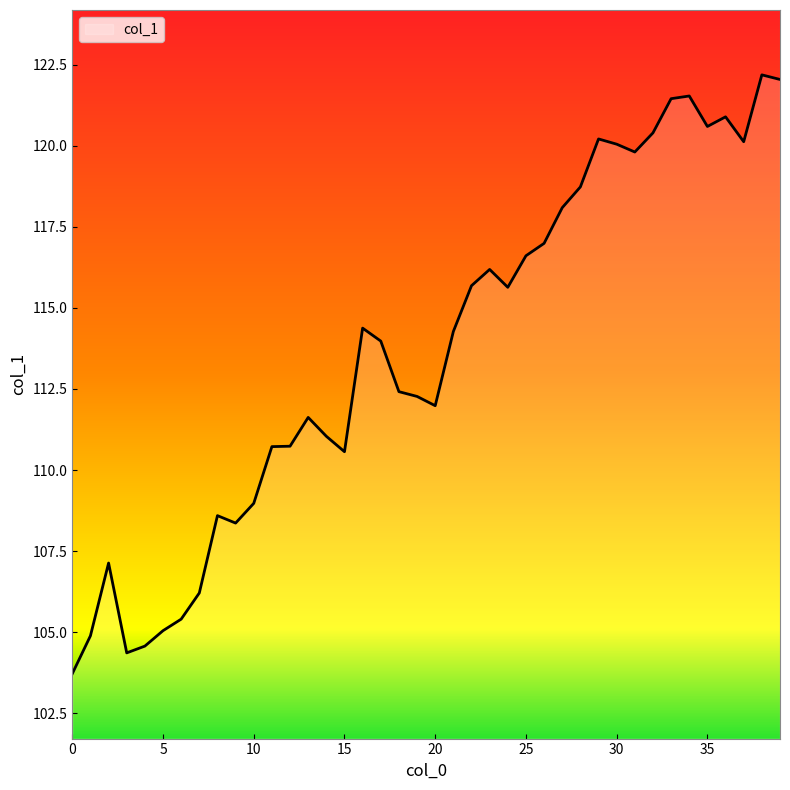

What is the smallest value displayed?

103.7